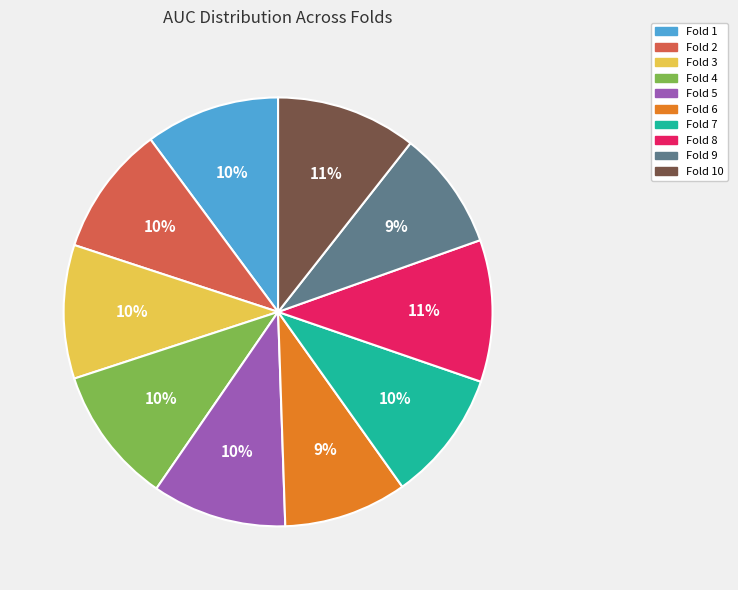

Is it true that Fold 5 is 10% of the pie?

True